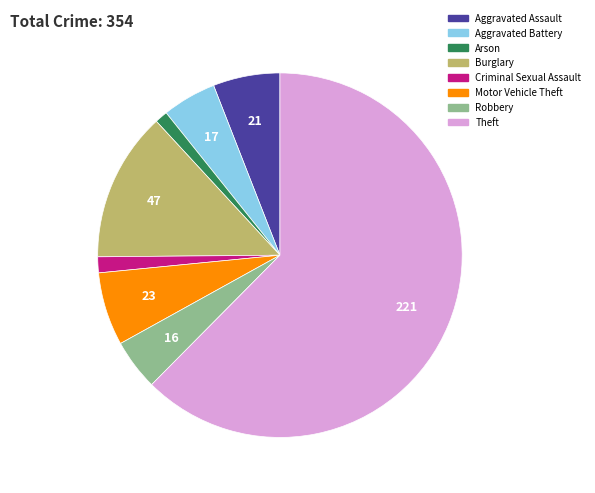

Does any single category account for the majority?

Yes